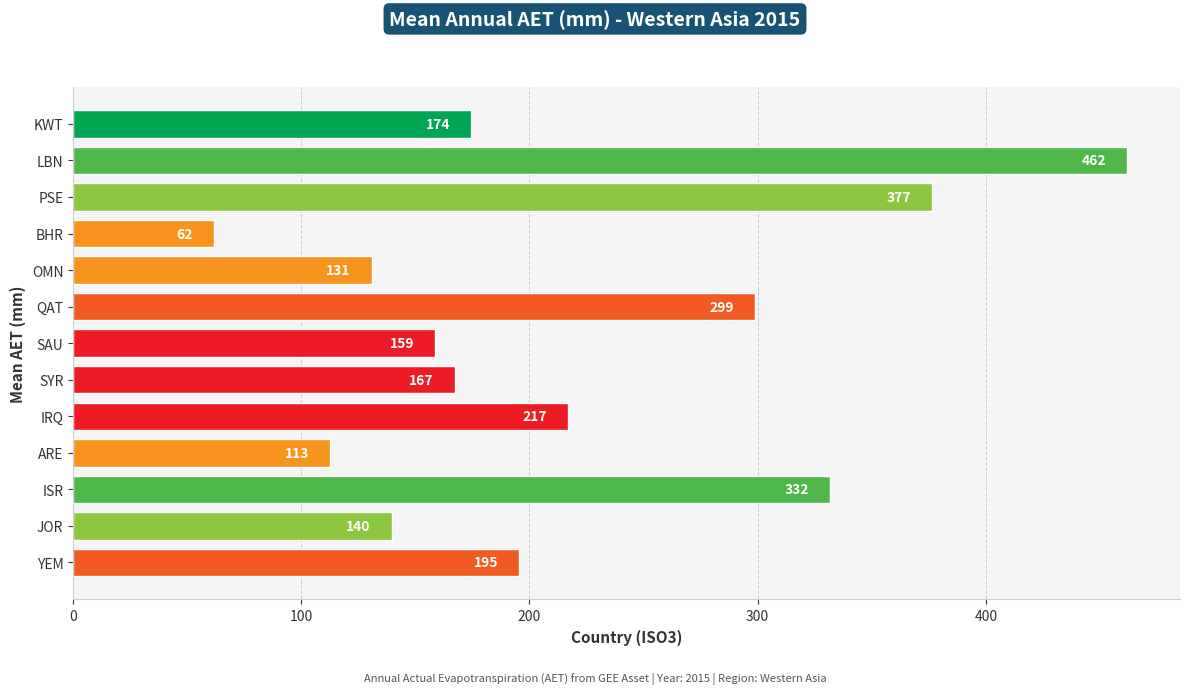

What is the difference between the maximum and minimum values?

400.4